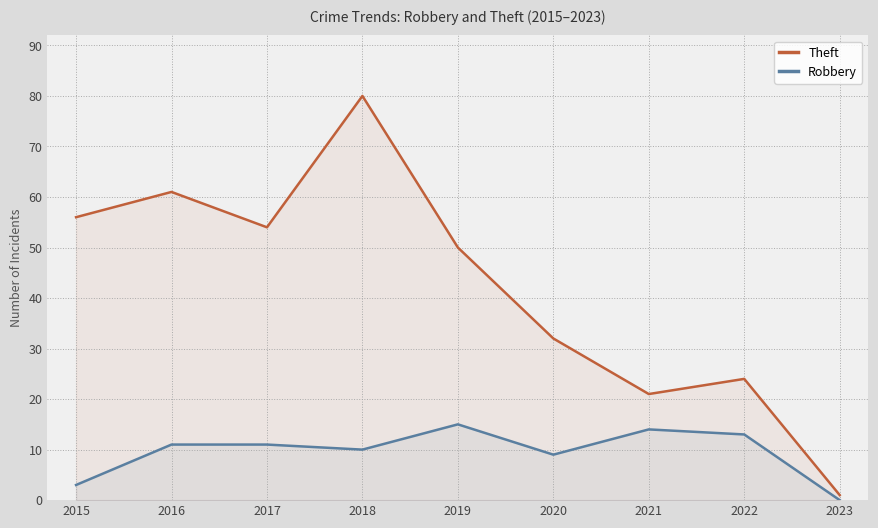

Is it true that Robbery equals 5 at 2016?

False